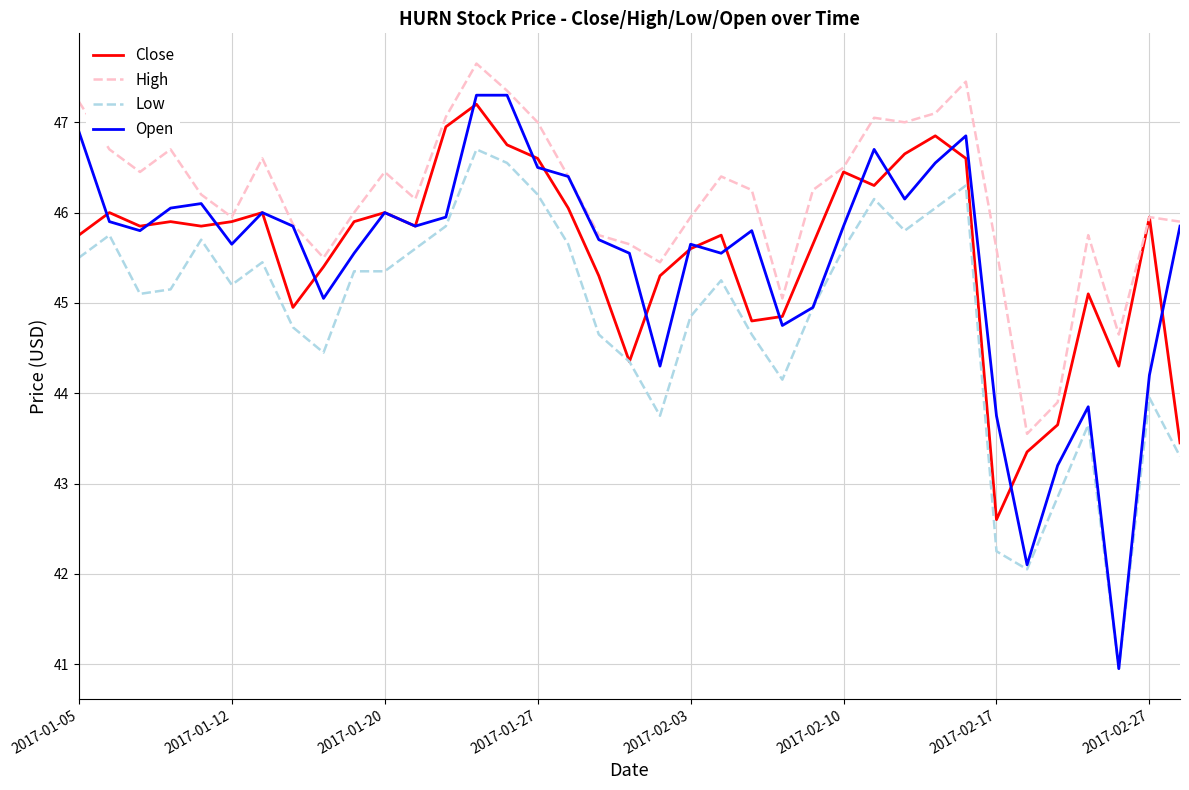

Which series has the largest total across all categories?

High